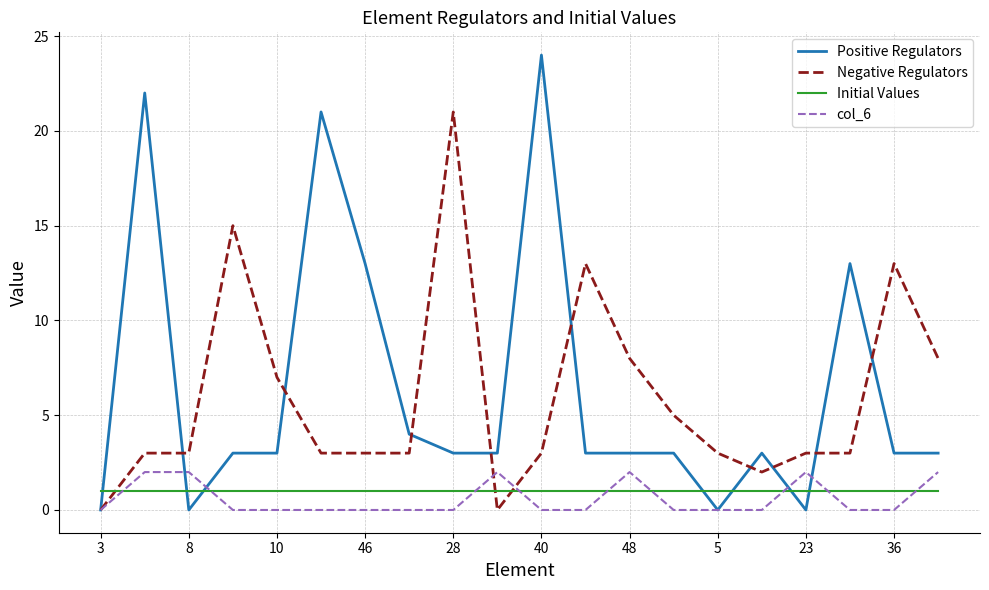

Which series has the widest spread of values?

Positive Regulators